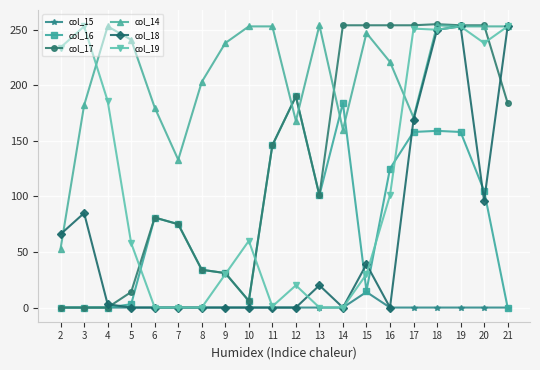

At how many categories does at least one series exceed 211?

16